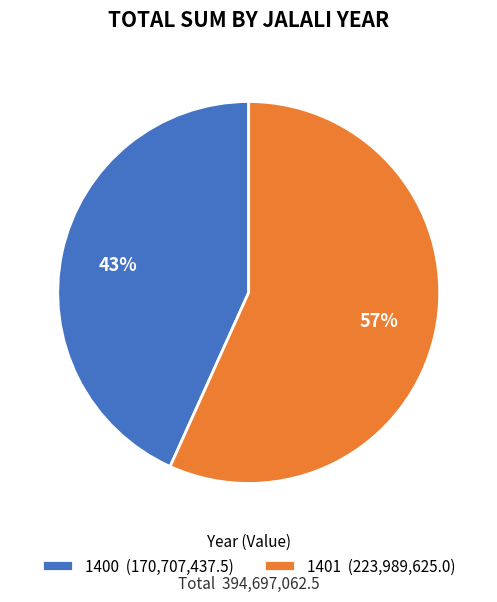

What is the ratio of the value at 1401 to the value at 1400?

1.3